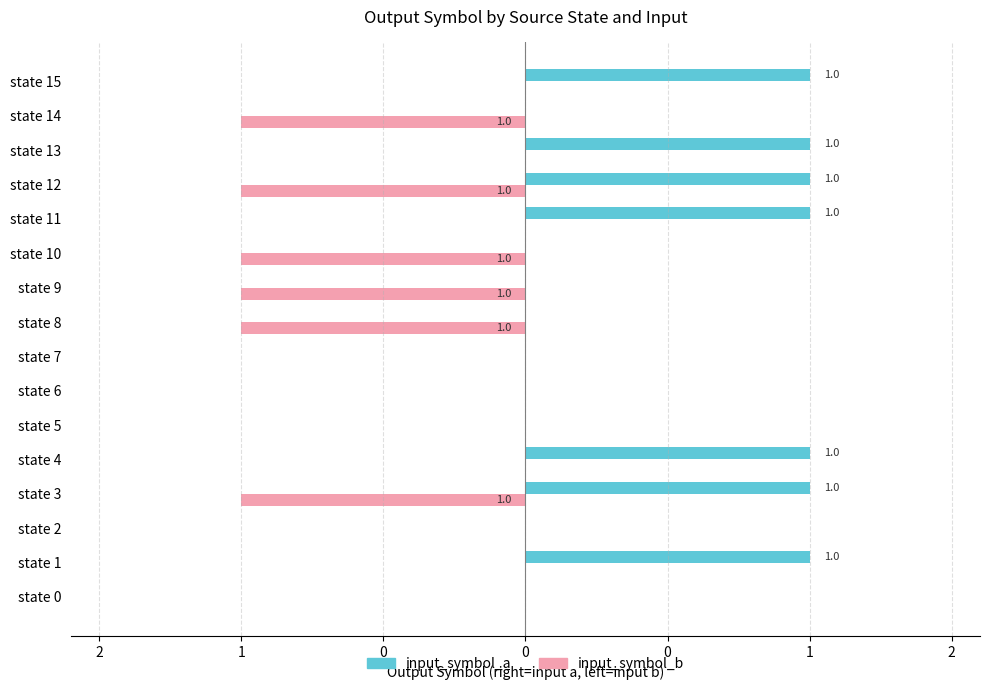

What is the label of the 5th bar from the right?

11